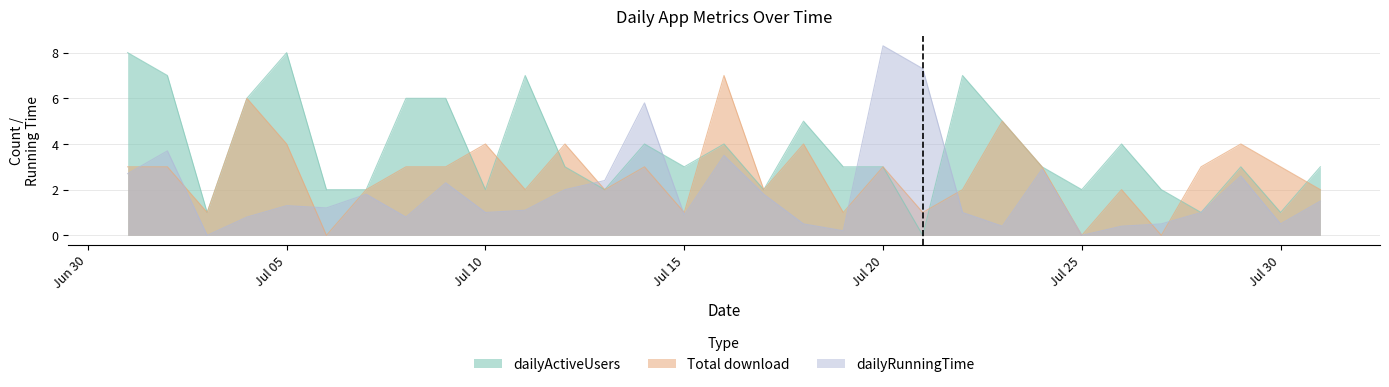

Does the chart display data point markers on the line(s)?

No